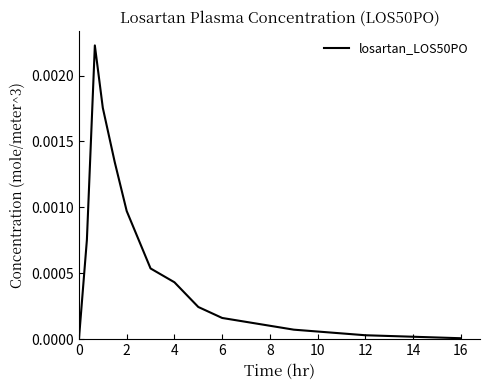

How many lines are shown in the chart?

1